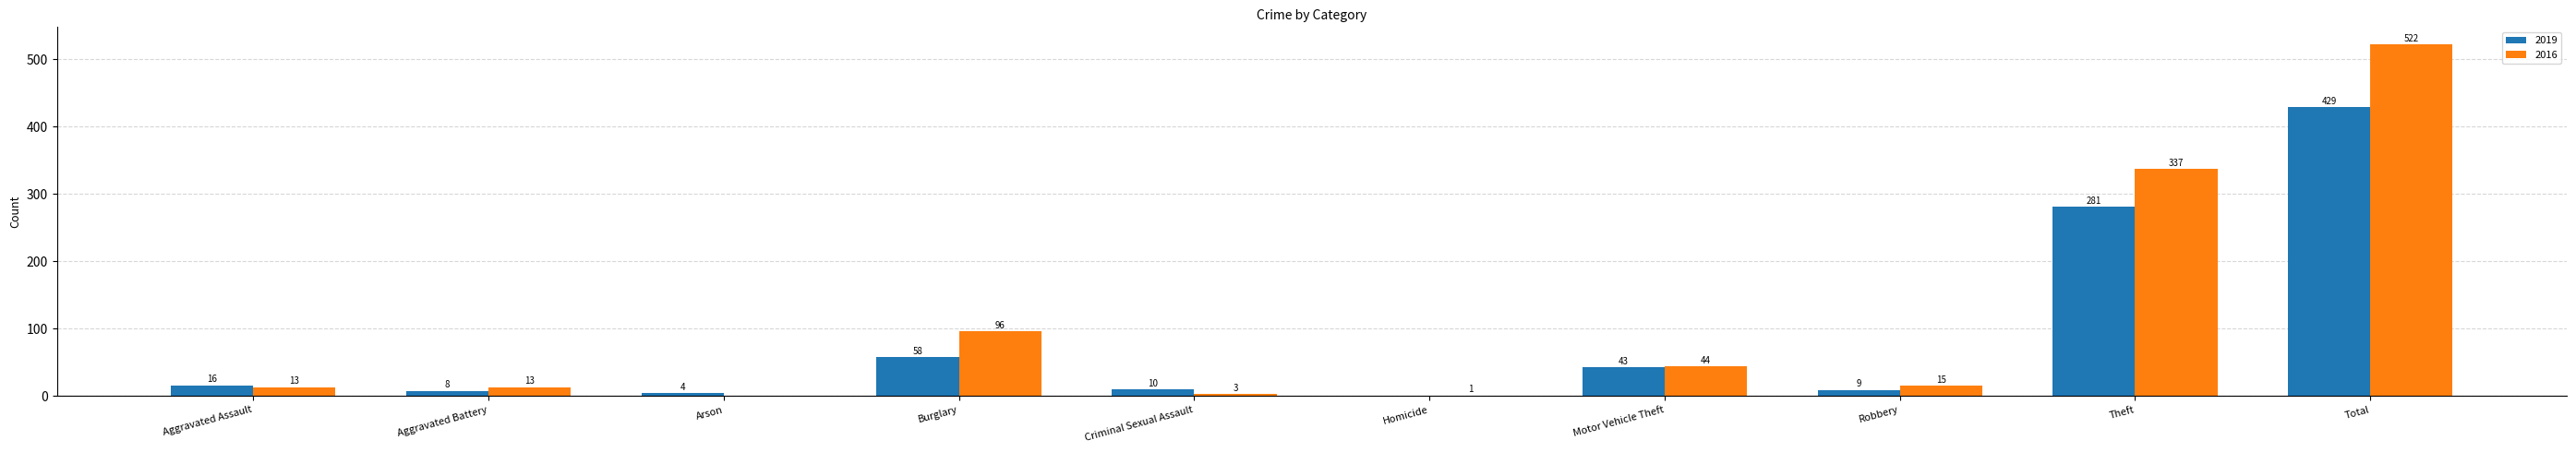

What is the sum of the 2016 values at Robbery and Burglary?

111